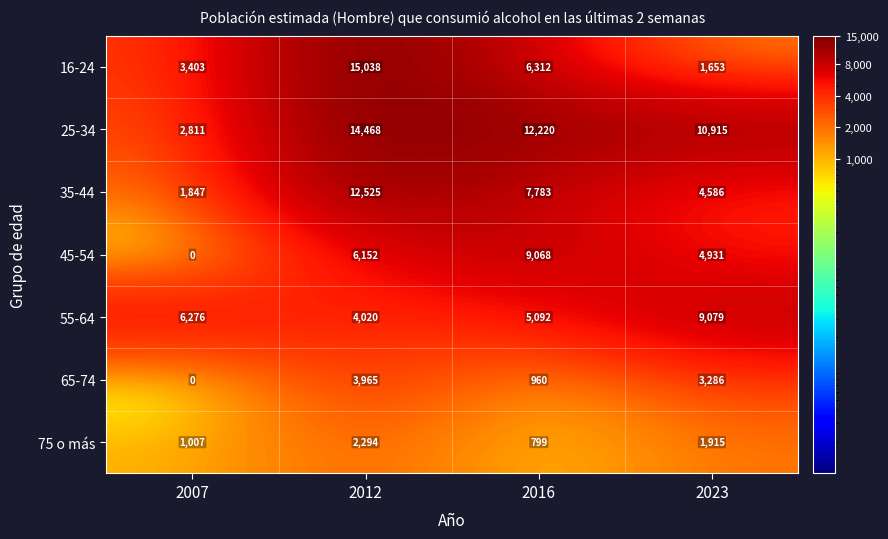

How many 45-54 values are between 4931 and 9068?

3